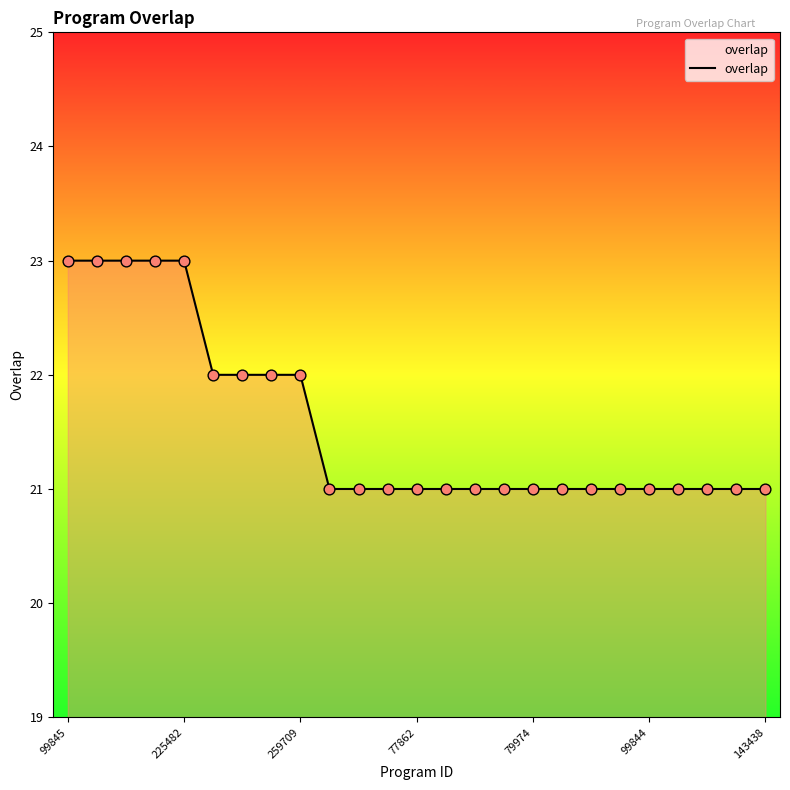

What is the smallest value displayed?

21